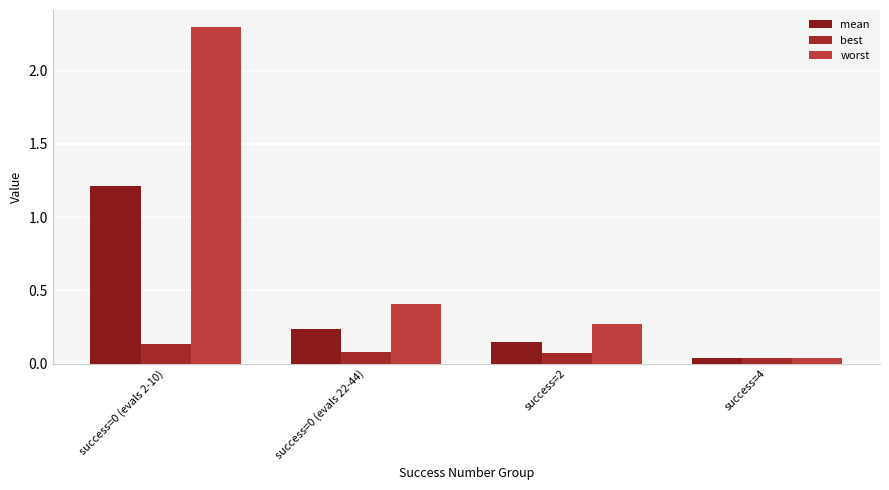

Which series has the largest total across all categories?

worst